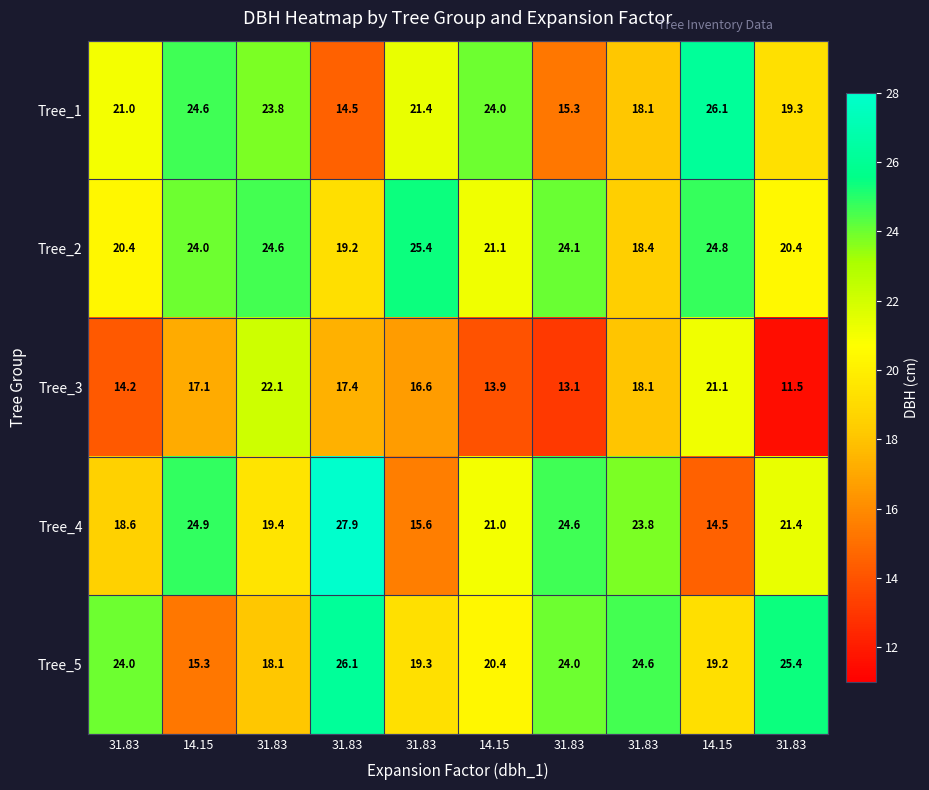

Reading left to right, extract all data points from this chart.

Tree_1: 31.83=21.0	14.15=24.6	31.83=23.8	31.83=14.5	31.83=21.4	14.15=24.0	31.83=15.3	31.83=18.1	14.15=26.1	31.83=19.3
Tree_2: 31.83=20.4	14.15=24.0	31.83=24.6	31.83=19.2	31.83=25.4	14.15=21.1	31.83=24.1	31.83=18.4	14.15=24.8	31.83=20.4
Tree_3: 31.83=14.2	14.15=17.1	31.83=22.1	31.83=17.4	31.83=16.6	14.15=13.9	31.83=13.1	31.83=18.1	14.15=21.1	31.83=11.5
Tree_4: 31.83=18.6	14.15=24.9	31.83=19.4	31.83=27.9	31.83=15.6	14.15=21.0	31.83=24.6	31.83=23.8	14.15=14.5	31.83=21.4
Tree_5: 31.83=24.0	14.15=15.3	31.83=18.1	31.83=26.1	31.83=19.3	14.15=20.4	31.83=24.0	31.83=24.6	14.15=19.2	31.83=25.4